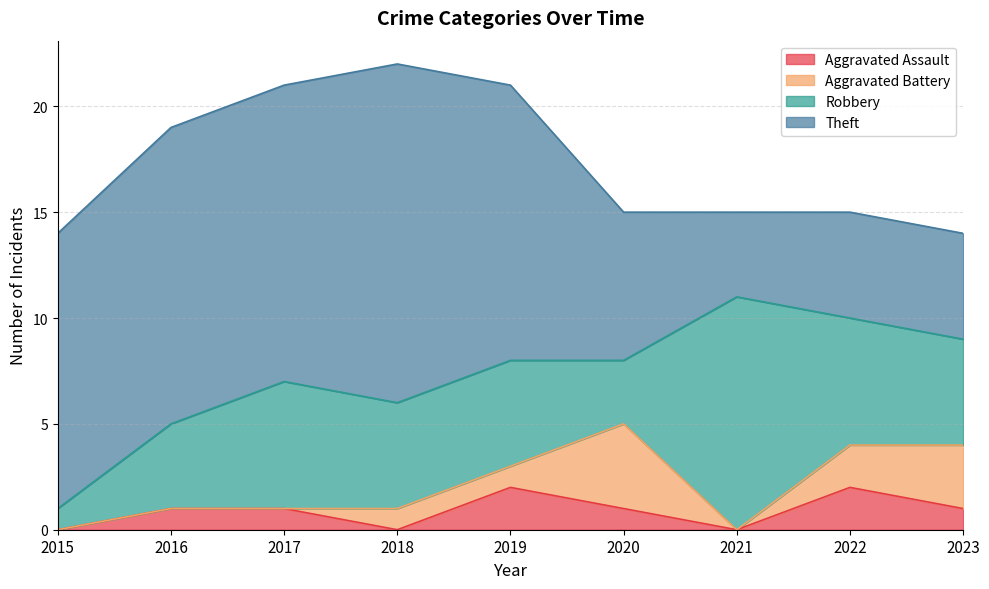

At which category does Robbery reach its first local valley?

2020